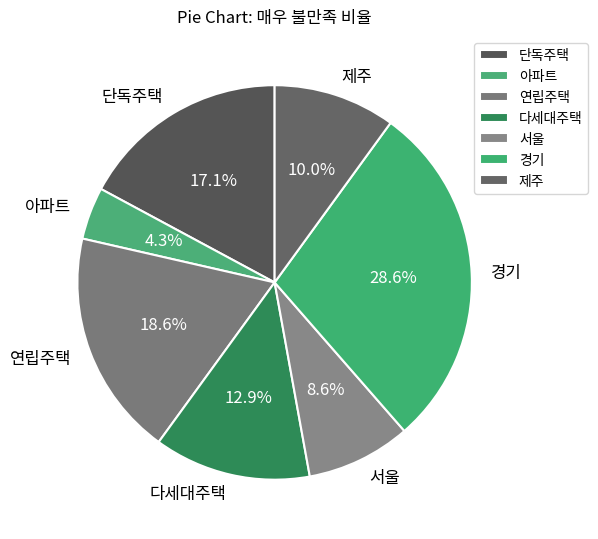

Which category has the smallest portion of the pie?

아파트